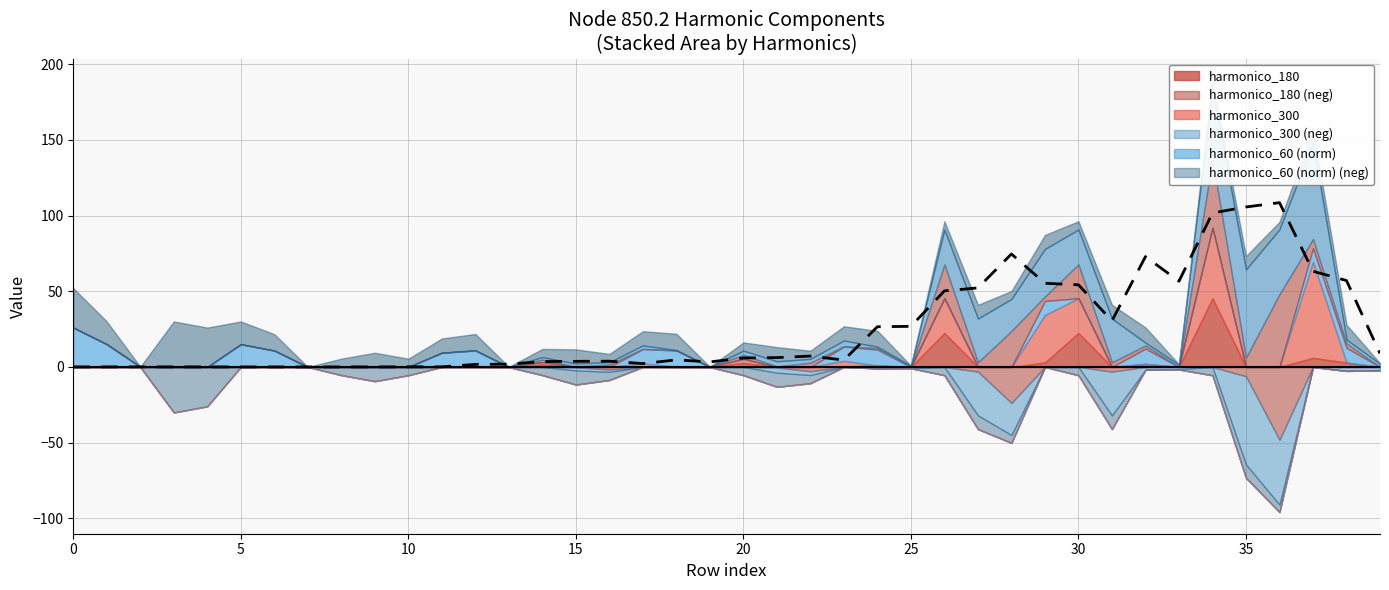

Reading left to right, list all the values displayed in this chart.

0.1	0.1	0.1	0.1	0.1	0.0	0.0	0.0	0.0	0.0	0.1	0.1	1.7	1.9	3.6	3.7	3.8	2.2	4.7	3.3	6.0	6.2	7.2	4.5	26.6	26.8	50.2	52.2	74.6	55.2	54.3	30.5	72.9	56.6	101.7	105.6	108.5	63.2	57.1	8.9